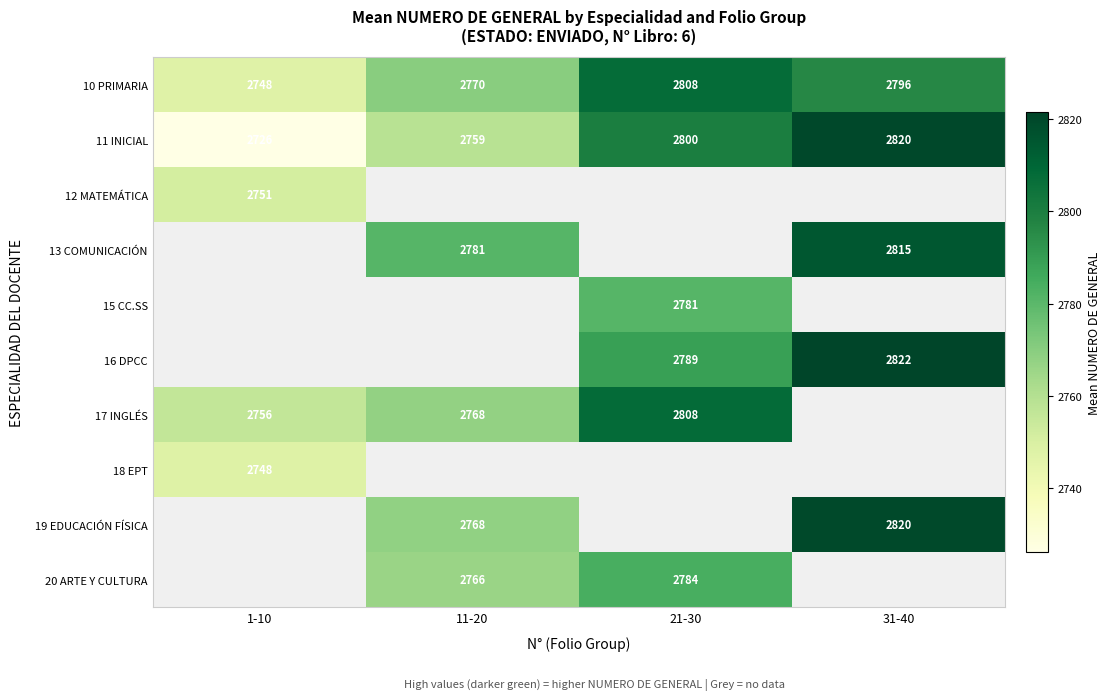

True or false: 20 ARTE Y CULTURA has a value of 2766.0 at 11-20.

True